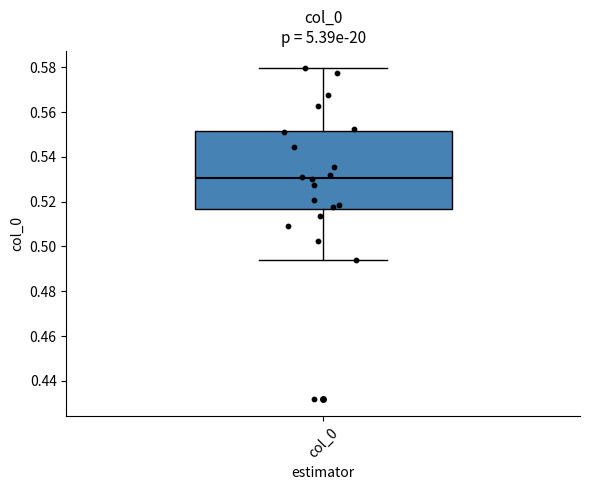

Transcribe this box plot: give where the median line is, the range the box spans, and where the two whiskers end, as read against the y-axis. The values are not printed on the chart, so give them approximately, as read against the axis.

median 0.530, box 0.516 to 0.552, whiskers 0.494 to 0.580